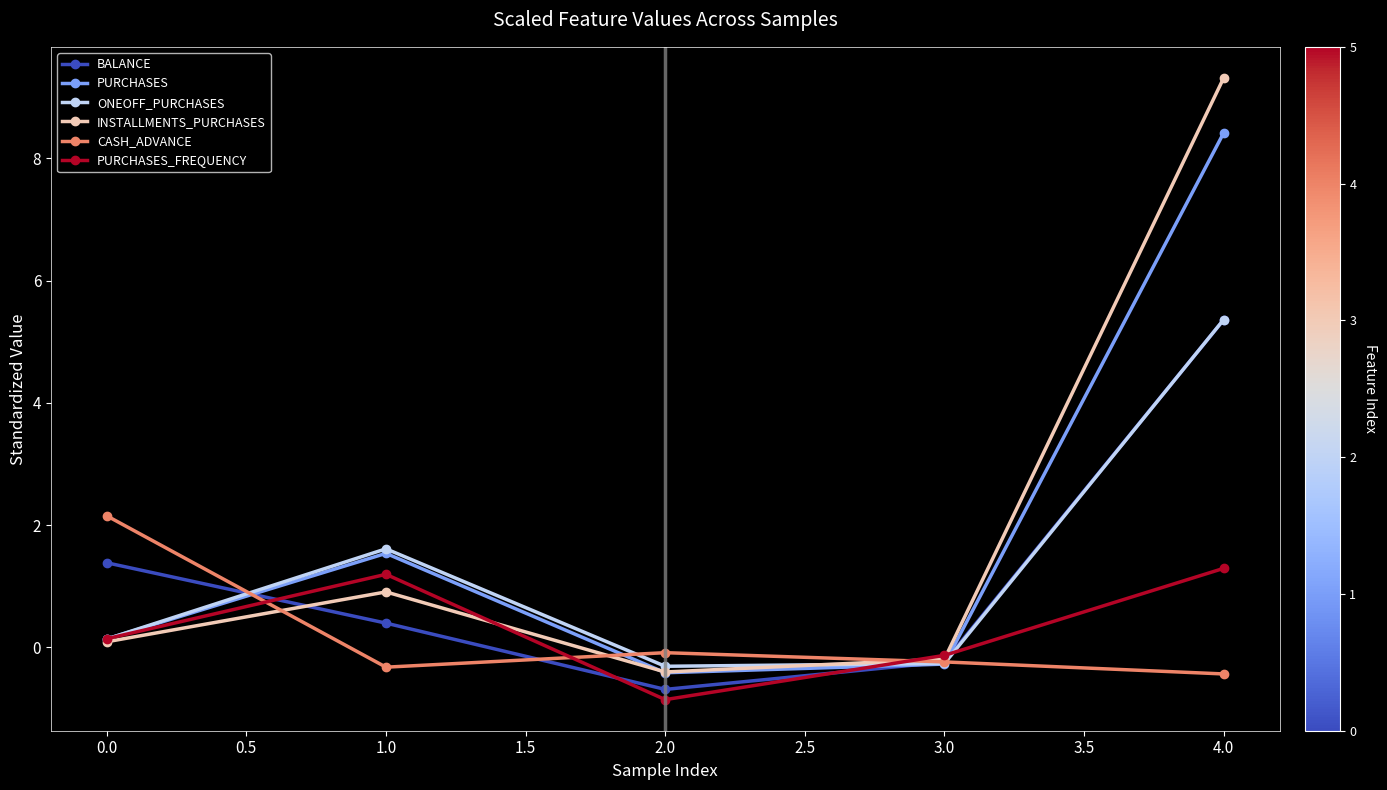

True or false: INSTALLMENTS_PURCHASES has a value of 0.9 at 1.0.

True